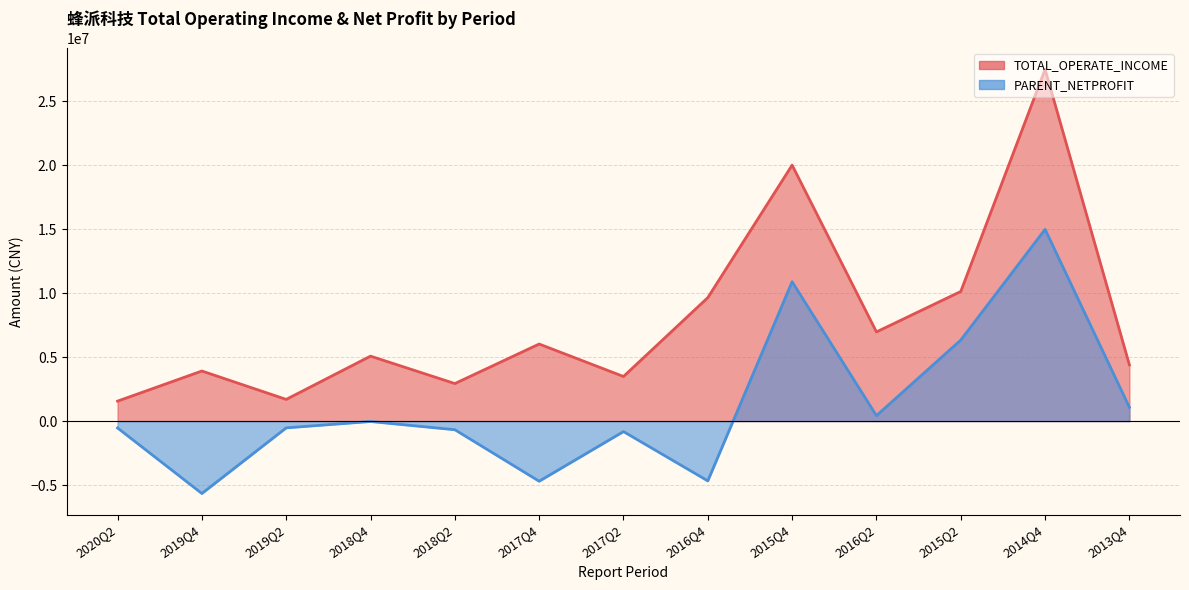

In TOTAL_OPERATE_INCOME, how many points are lower than both neighbors (excluding endpoints)?

4